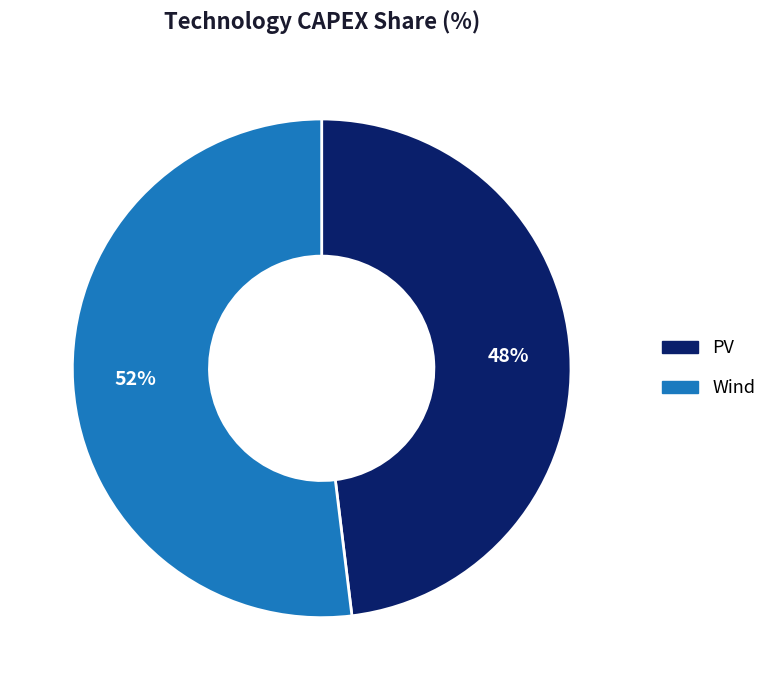

Combined, do PV and Wind account for over 50%?

Yes